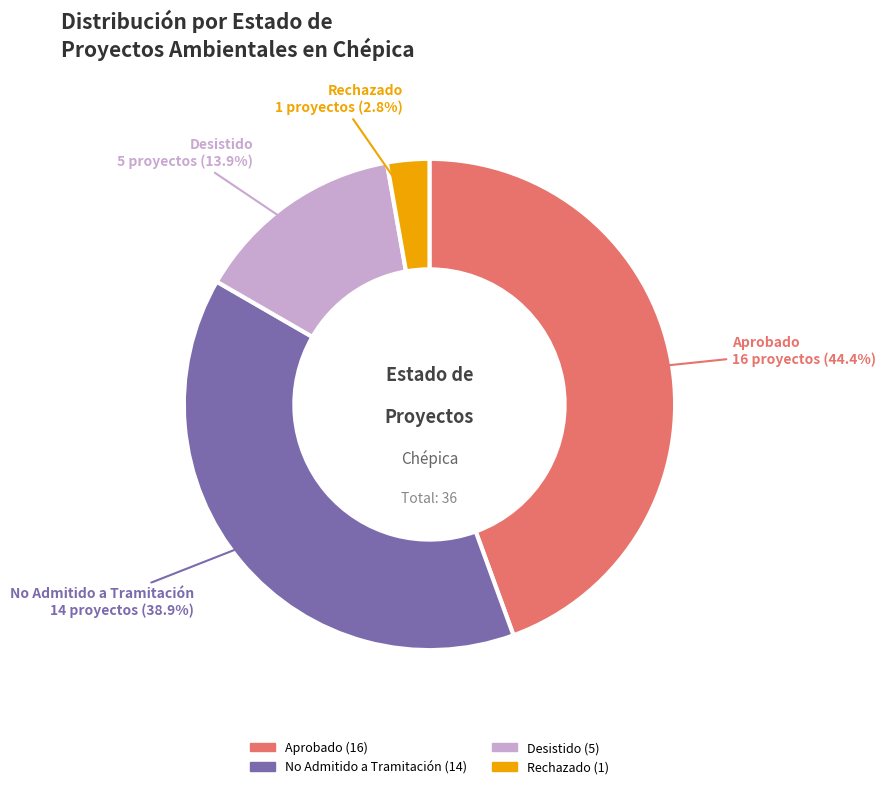

Which has a higher value, Aprobado or No Admitido a Tramitación?

Aprobado